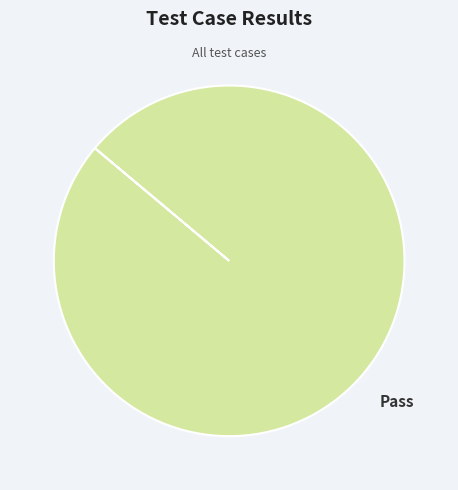

The Pass slice represents 100% of the pie. True or false?

True